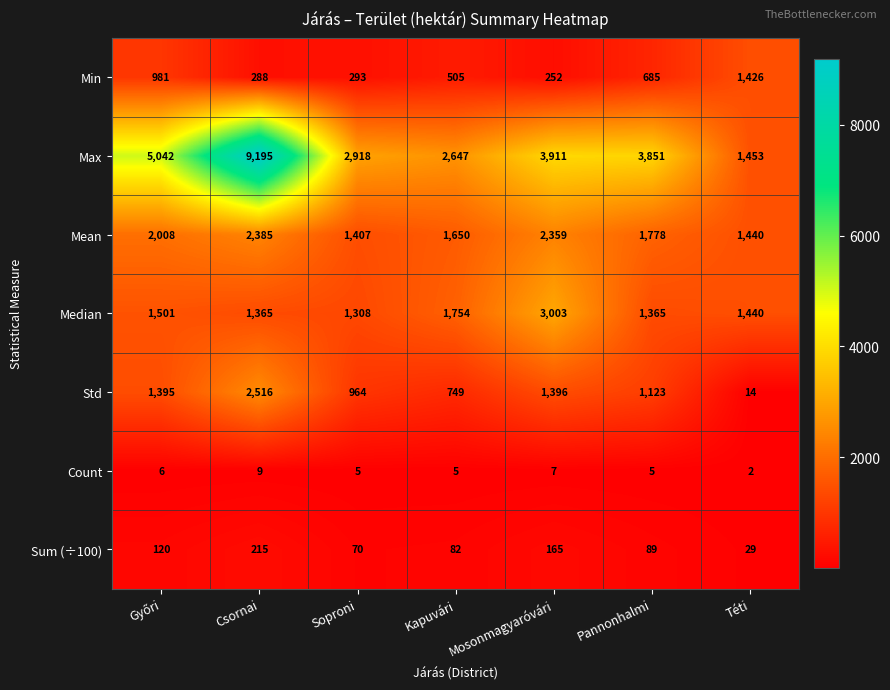

At Kapuvári, list the series in order from smallest to largest.

Count, Sum (÷100), Min, Std, Mean, Median, Max